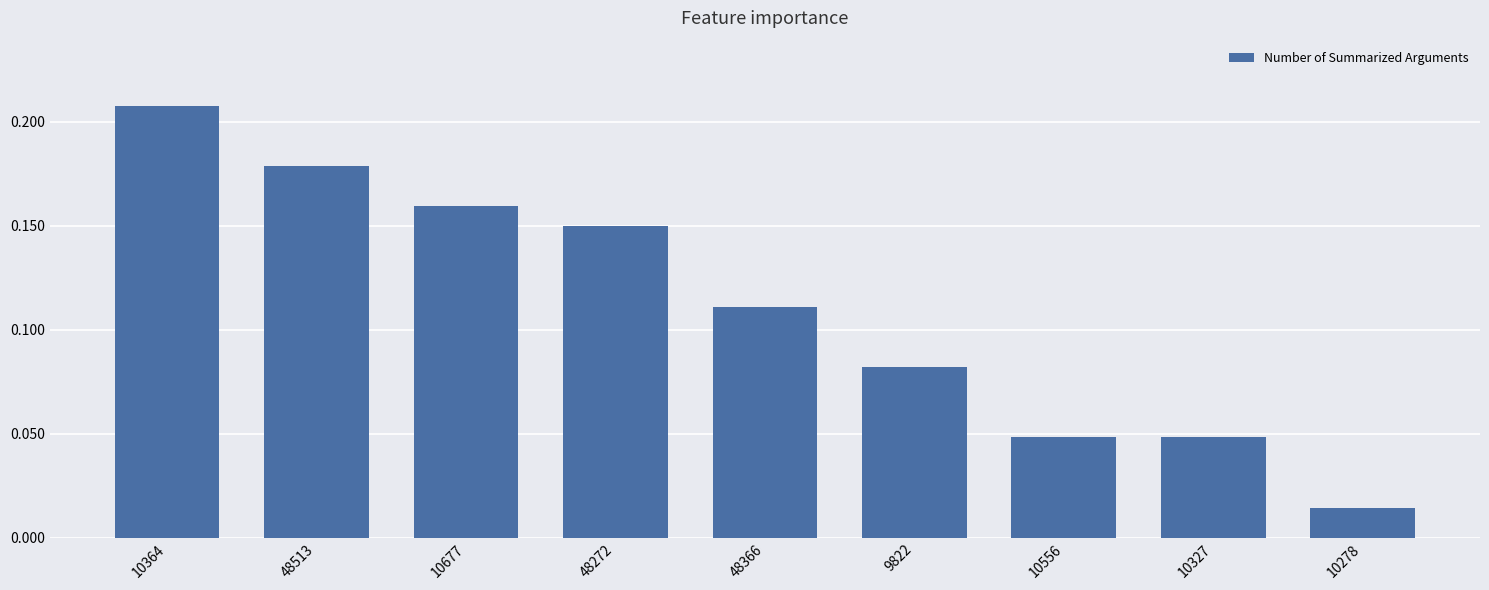

Is it true that the value at 10364 is 0.1?

False